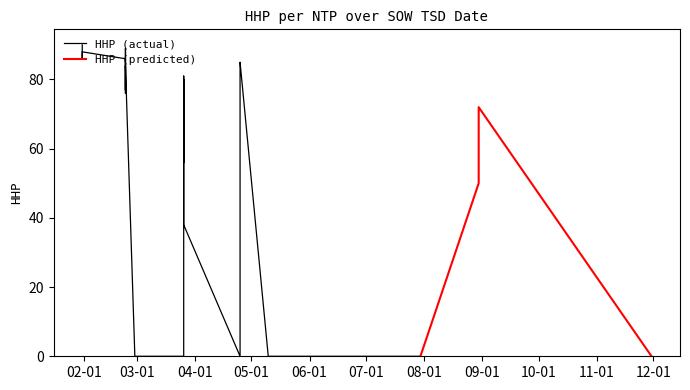

Which label corresponds to the largest value in the chart?

2025-01-31